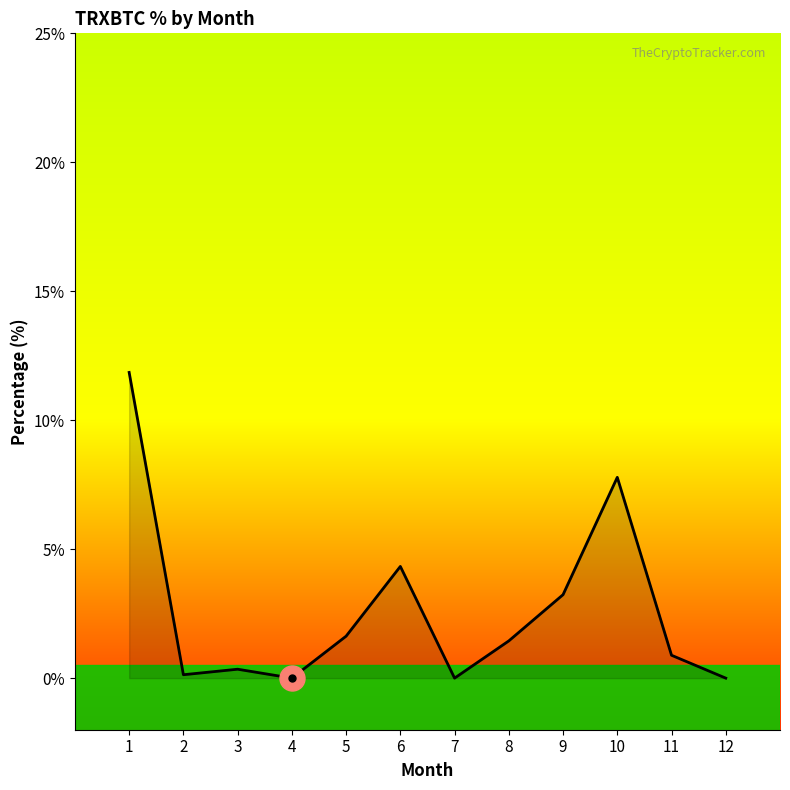

True or false: there are more than 0 points higher than both neighbors.

True